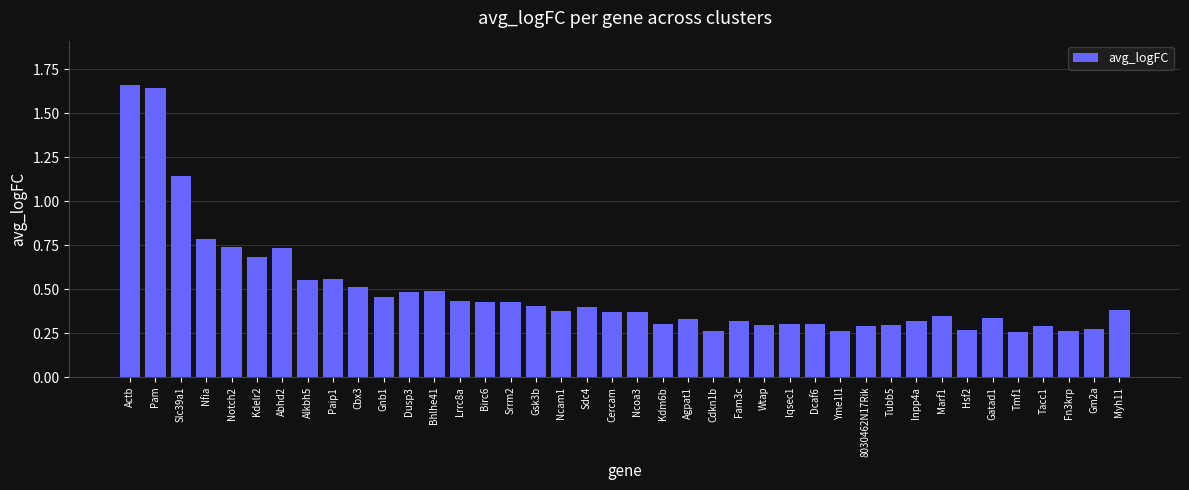

What position from the right is Notch2?

36